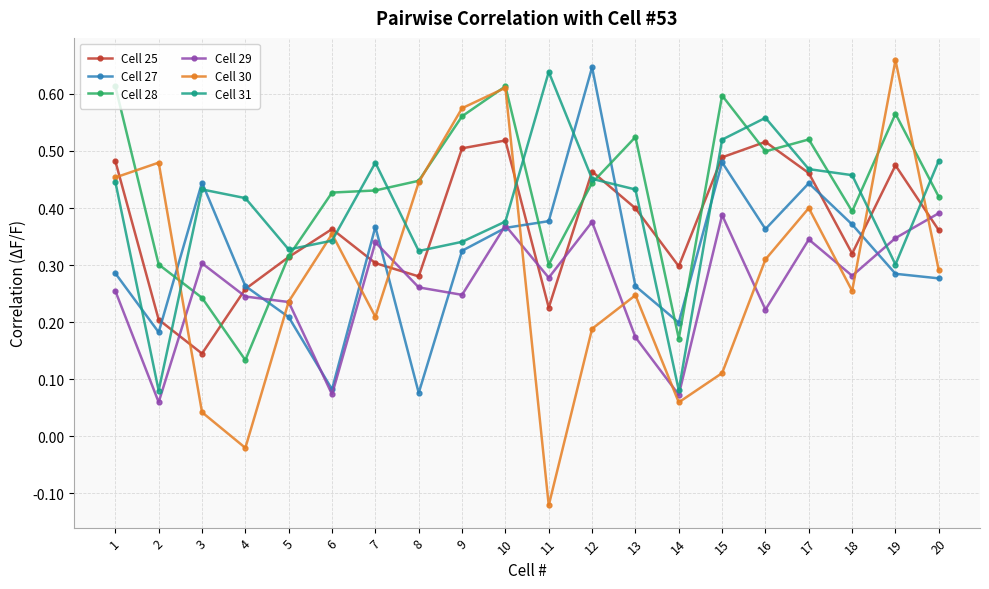

At which label is Cell 30 closest to 0?

4